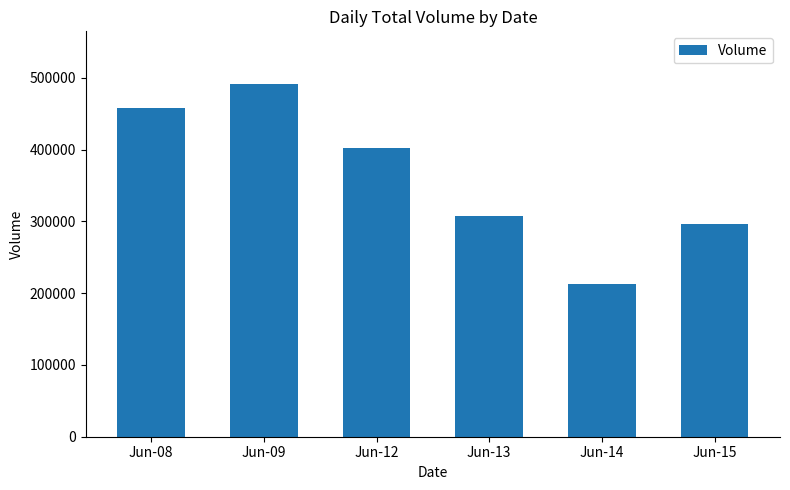

Reading left to right, list all the values displayed in this chart.

458180	491259	402994	307473	212218	296521